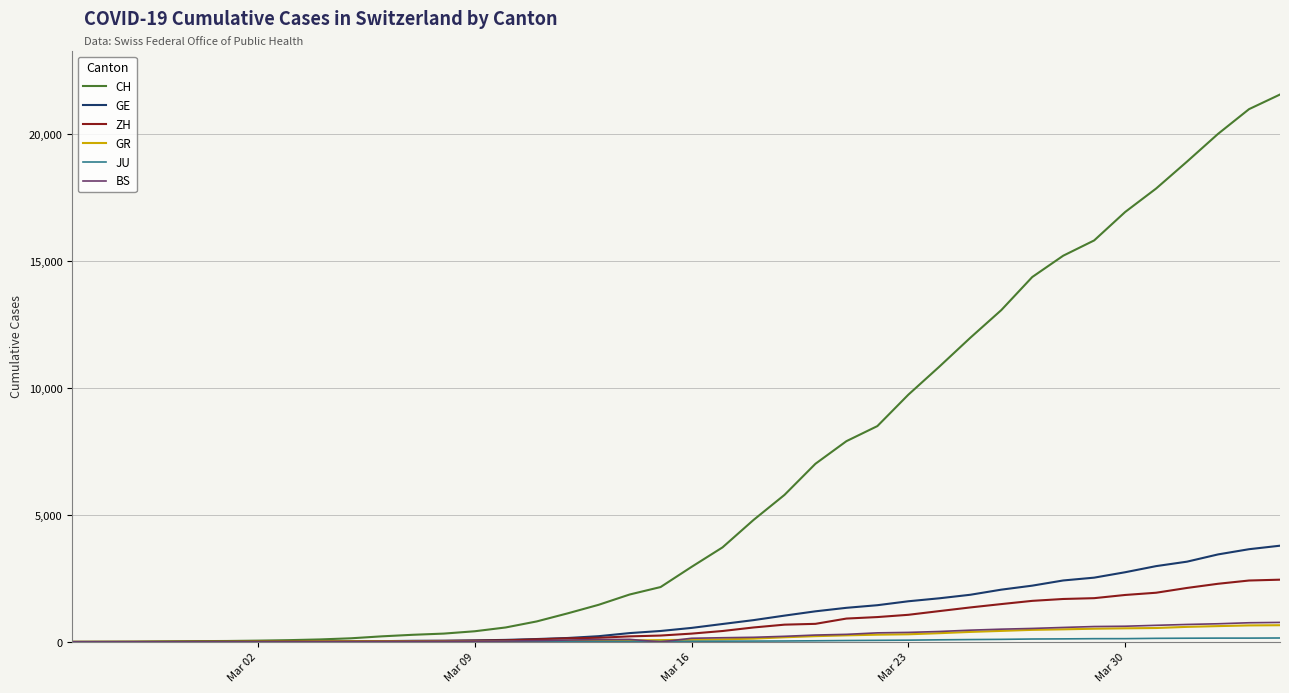

What is the greatest value displayed?

21554